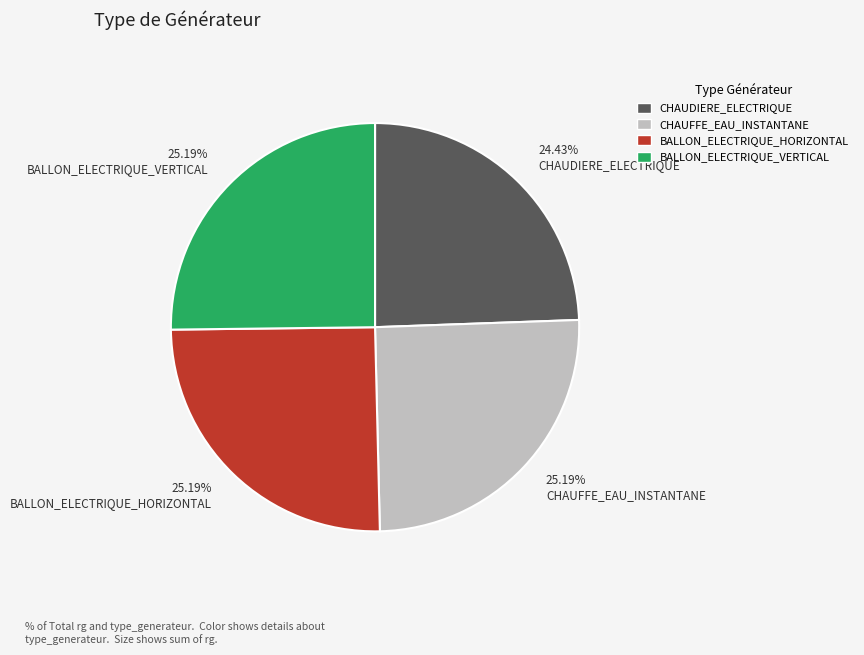

Combined, do BALLON_ELECTRIQUE_VERTICAL and CHAUDIERE_ELECTRIQUE account for over 50%?

No